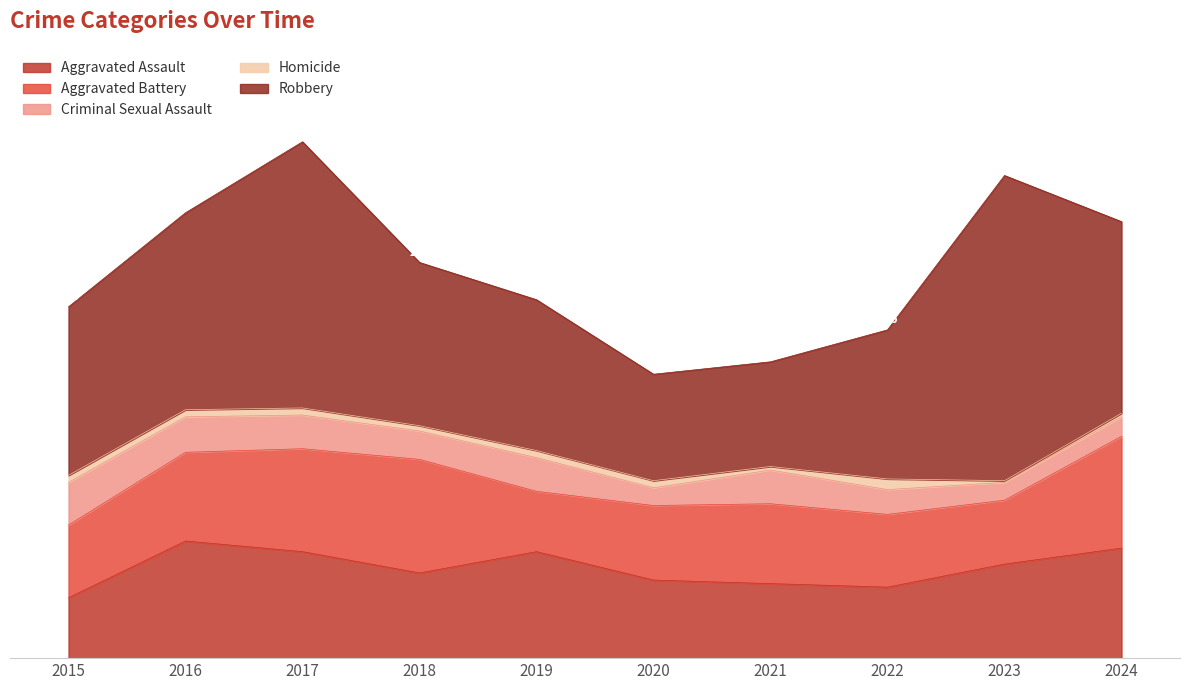

At which label is Homicide closest to 3?

2018